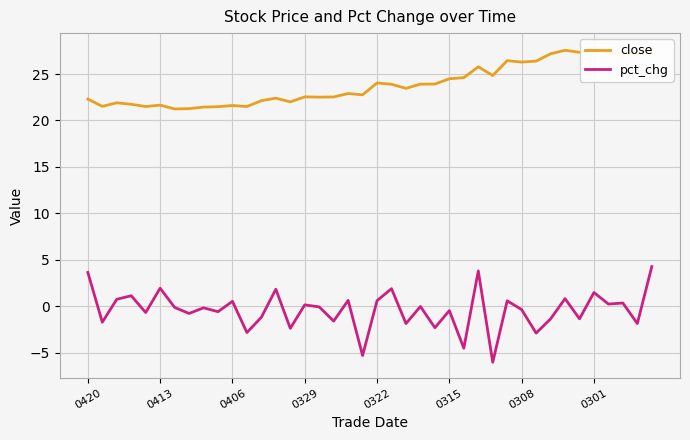

What is the minimum value for pct_chg?

-6.1